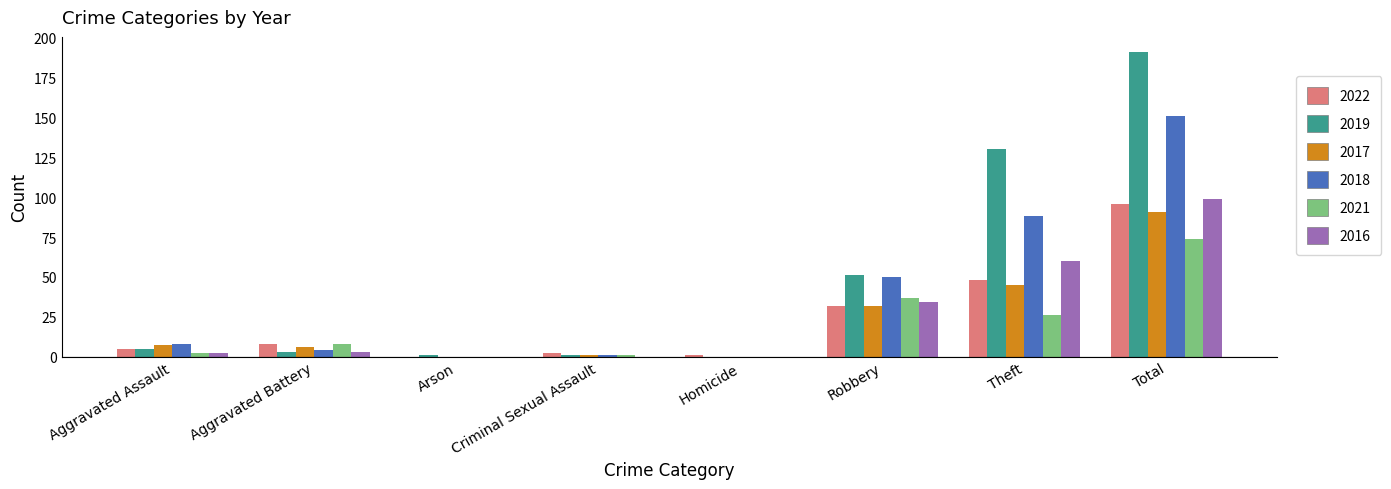

True or false: 2018 has a value of 0 at Arson.

True